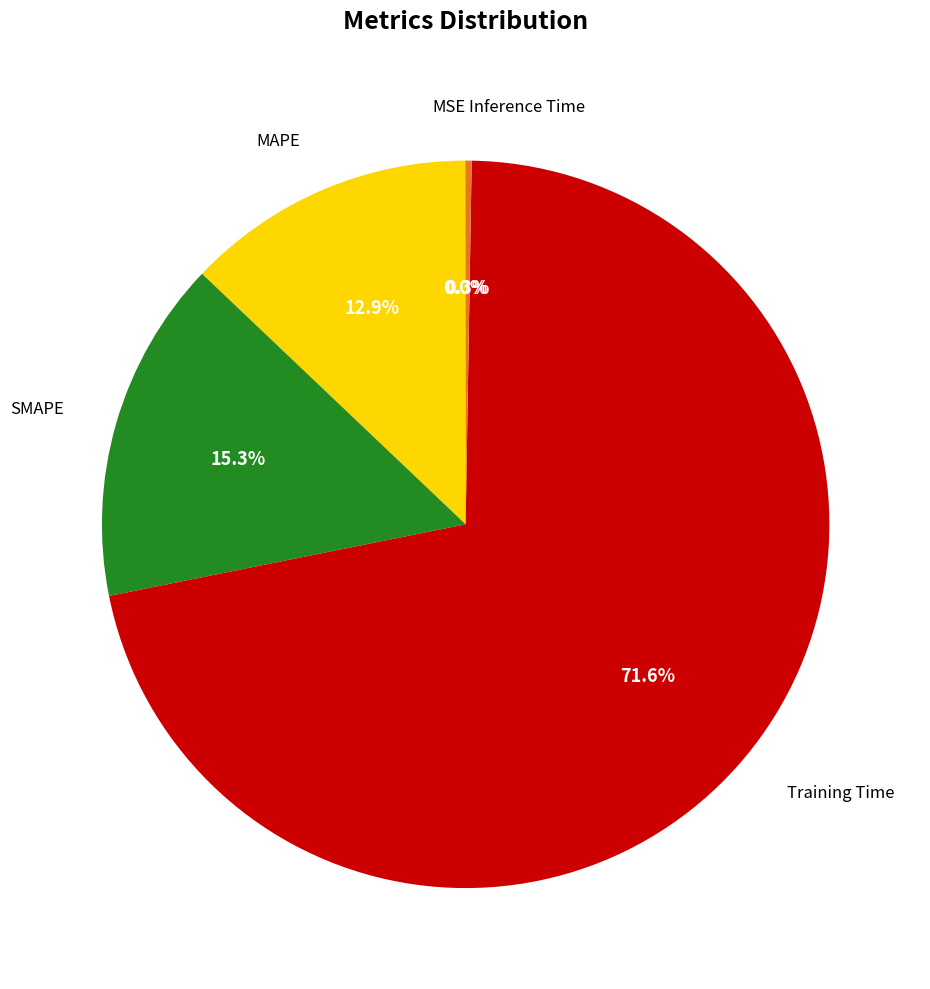

Is there a majority slice in this chart?

Yes